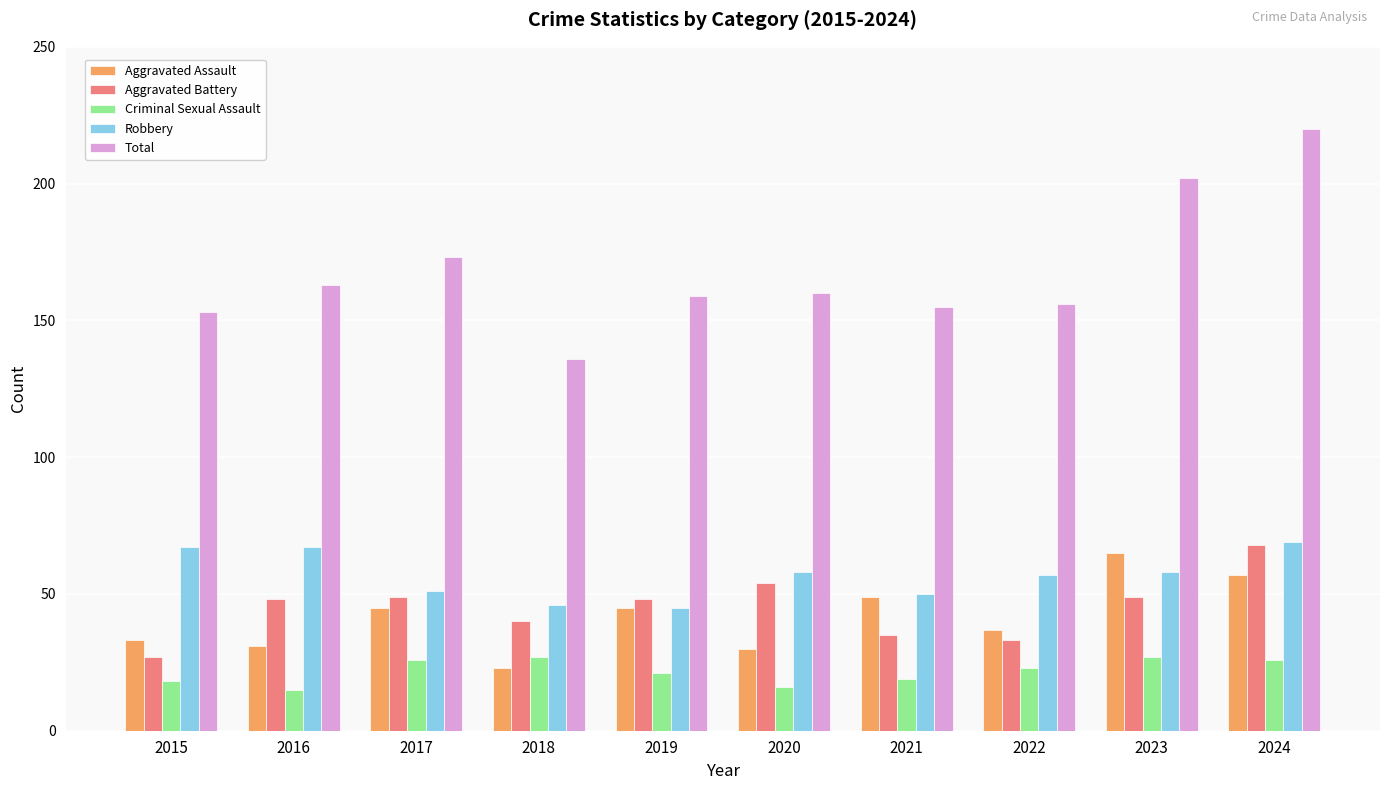

Which category has the highest value in the Total series?

2024